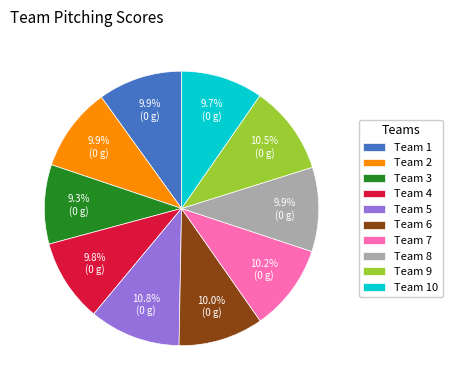

What is the ratio of the value at Team 4 to the value at Team 10?

1.0